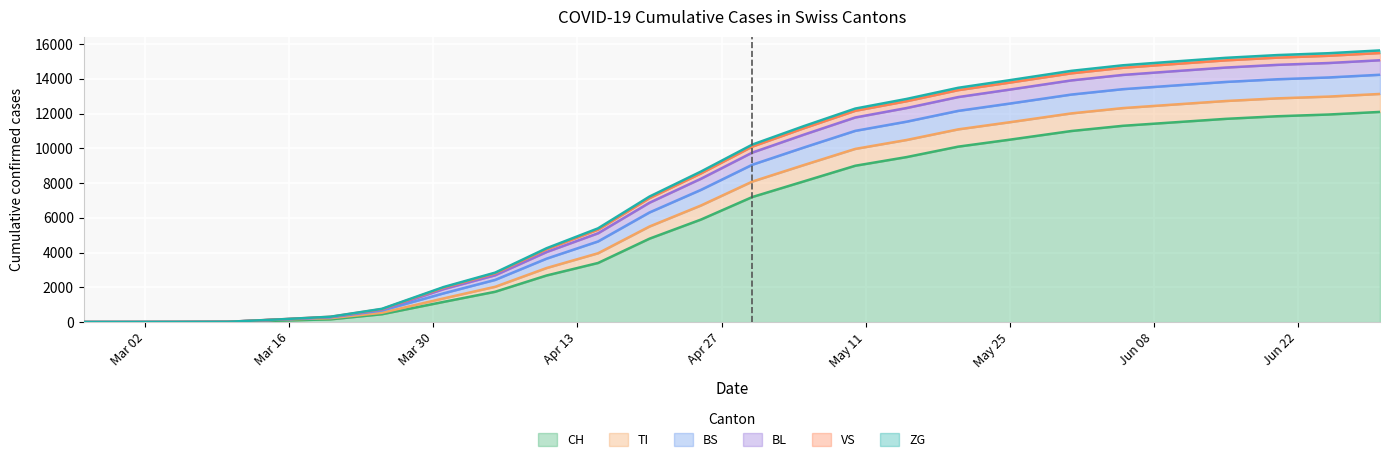

Which has a higher value, 2020-05-31 or 2020-04-15?

2020-05-31